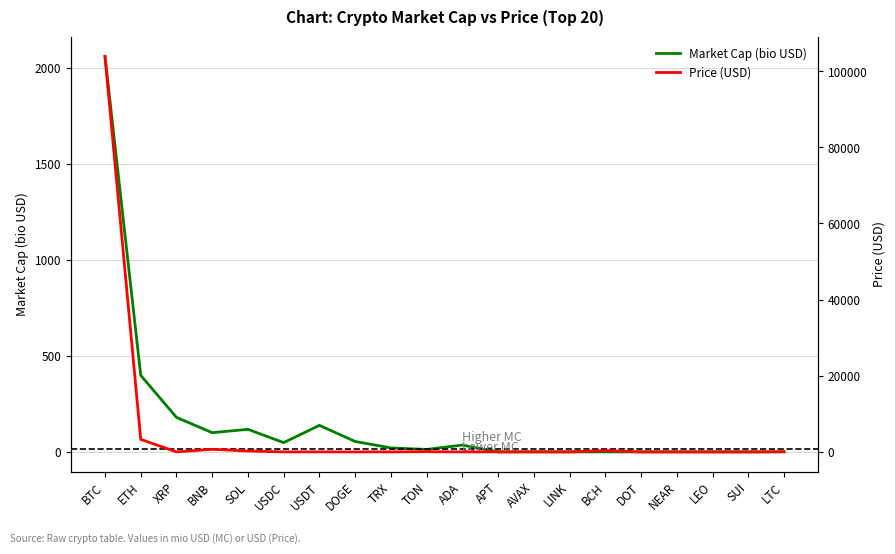

List the series in order of their peak value, lowest first.

Market Cap (bio USD), Price (USD)